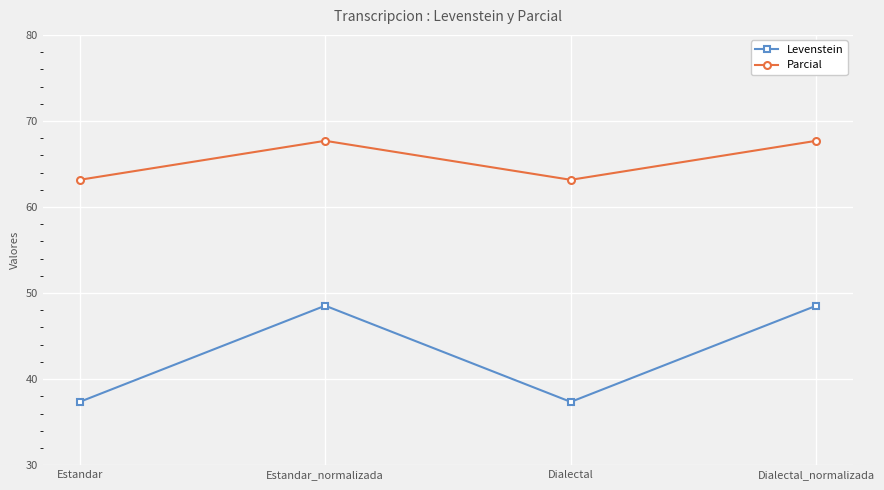

At how many categories does at least one series exceed 59?

4